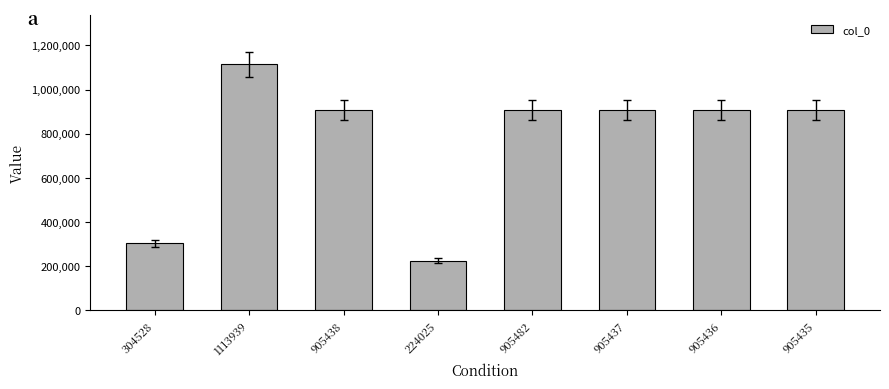

What is the difference between the values at 905482 and 905438?

44